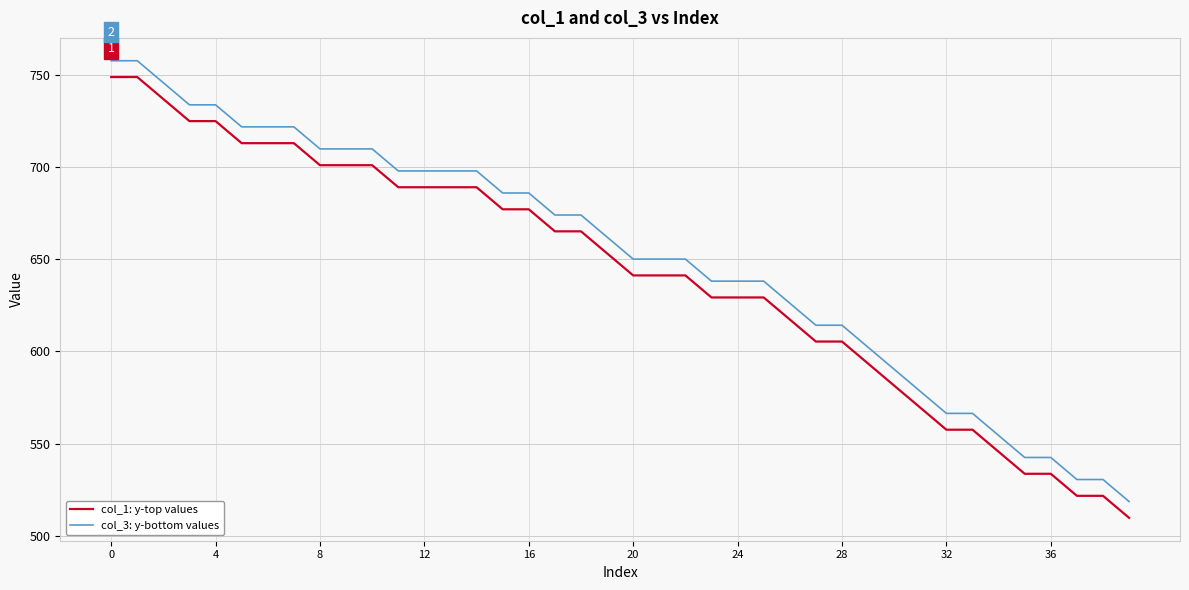

Which series has the largest range (max minus min)?

col_1: y-top values